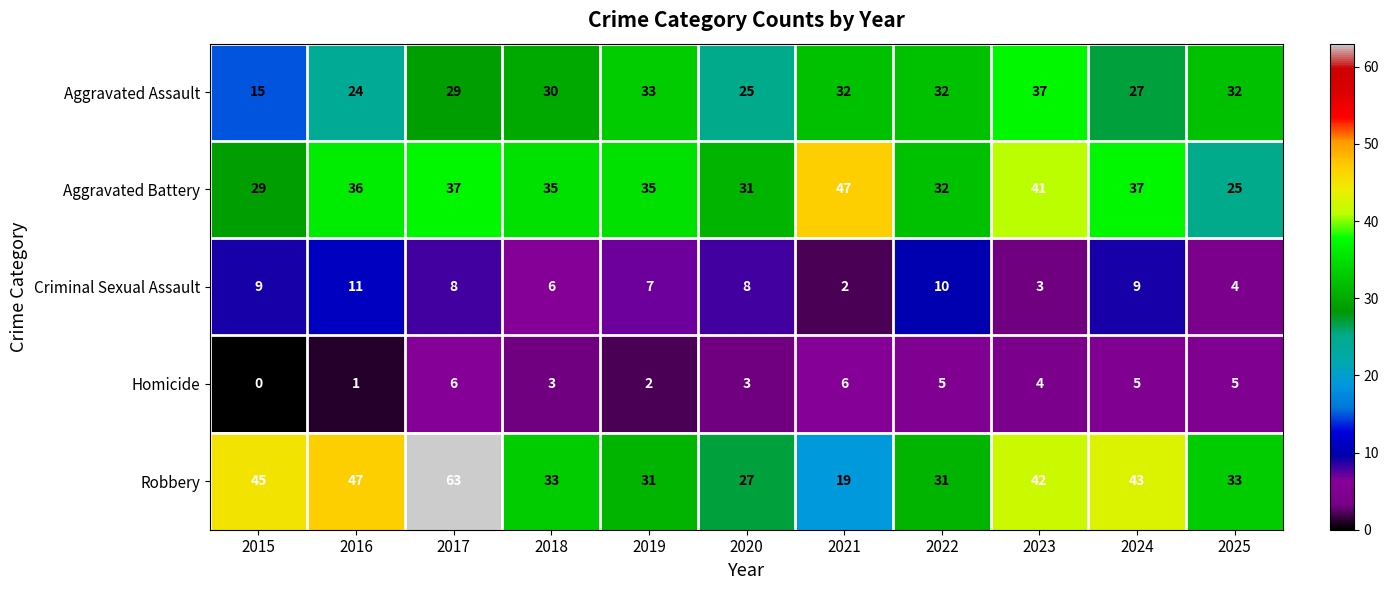

What is the difference between the maximum and second lowest values in the Criminal Sexual Assault series?

8